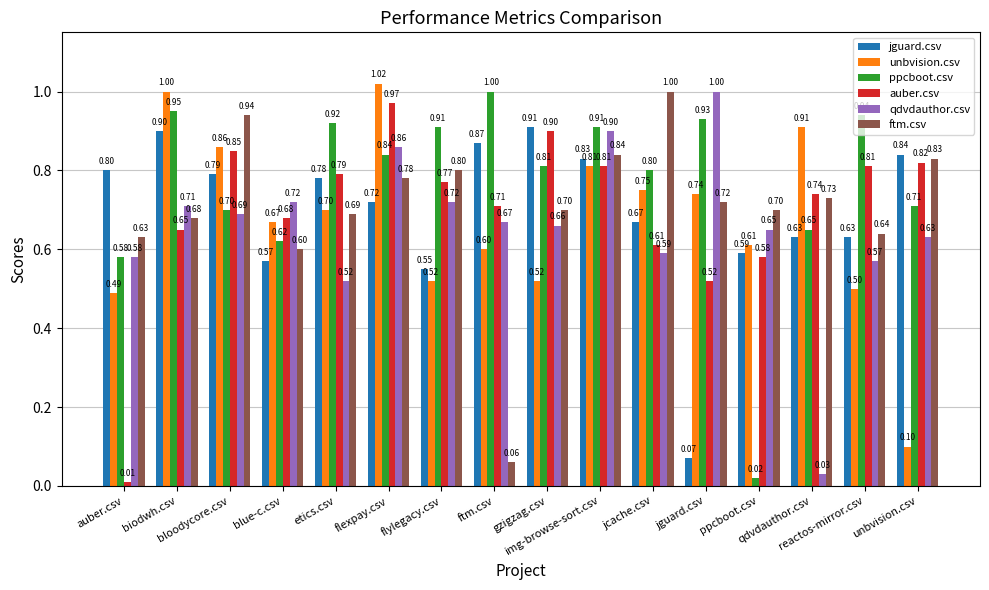

Does the chart contain any negative values?

No